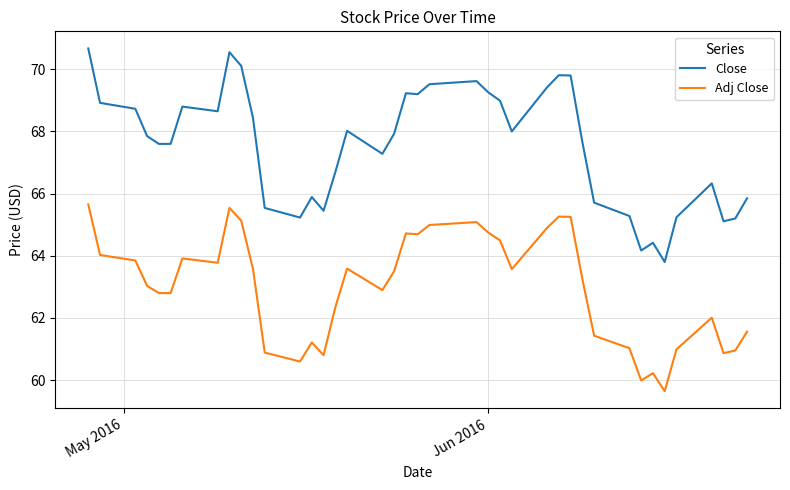

What is the difference between the maximum and minimum values in the Close series?

6.9